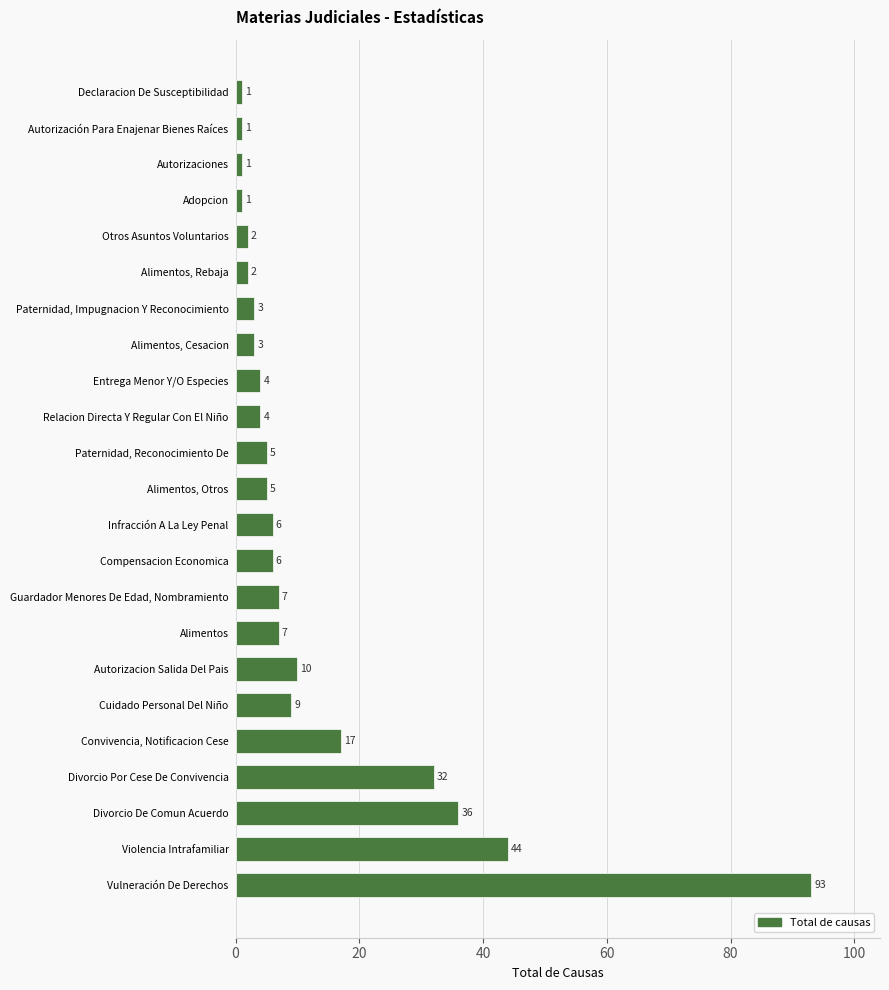

What is the difference between the maximum and minimum values?

92